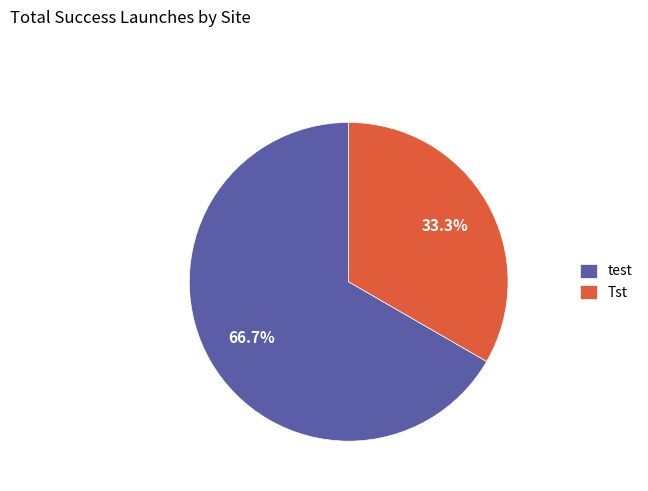

To the nearest percent, what portion does Tst represent?

33%